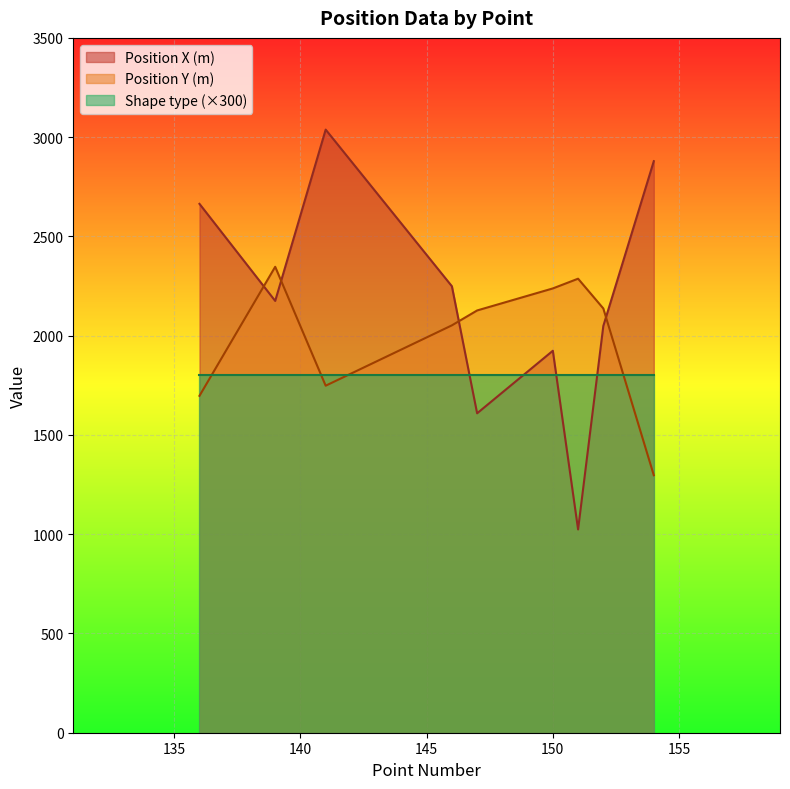

At which category does Position Y (m) reach its first local valley?

141